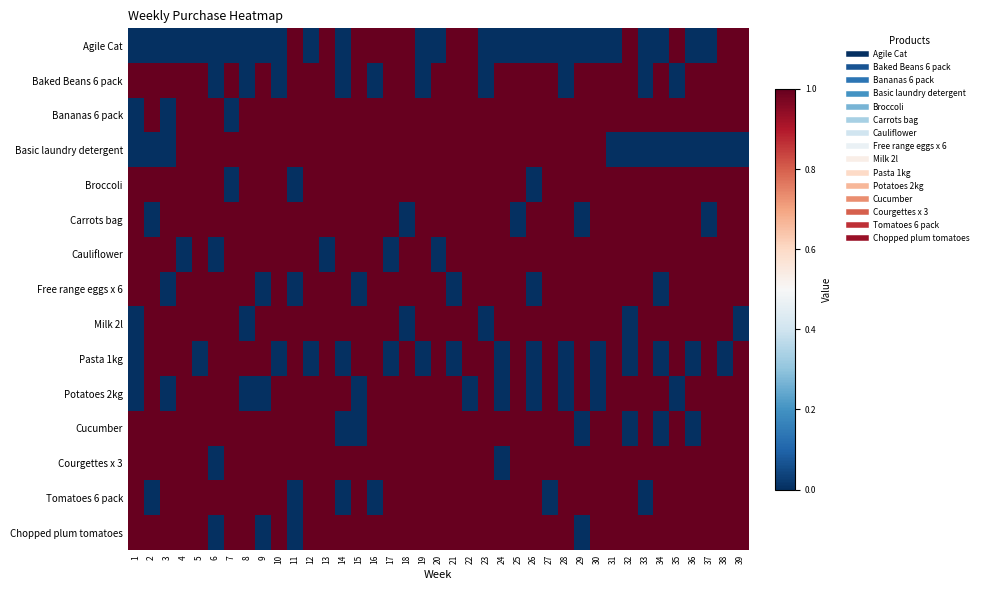

Which label corresponds to the largest value in the chart?

11